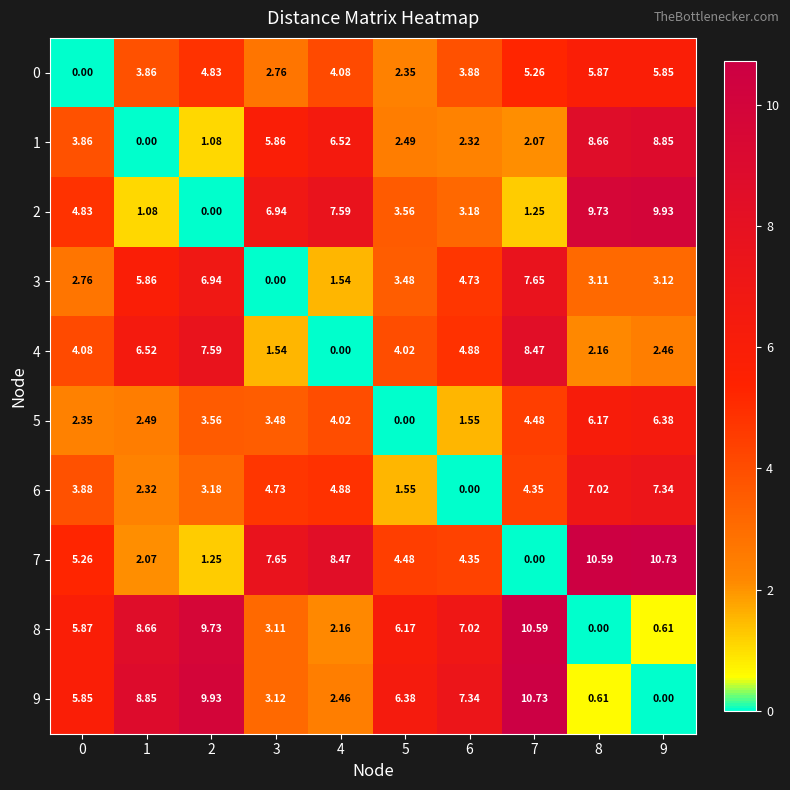

Reading left to right, transcribe all the data shown in this chart.

0: 0=0.0	1=3.9	2=4.8	3=2.8	4=4.1	5=2.4	6=3.9	7=5.3	8=5.9	9=5.8
1: 0=3.9	1=0.0	2=1.1	3=5.9	4=6.5	5=2.5	6=2.3	7=2.1	8=8.7	9=8.8
2: 0=4.8	1=1.1	2=0.0	3=6.9	4=7.6	5=3.6	6=3.2	7=1.2	8=9.7	9=9.9
3: 0=2.8	1=5.9	2=6.9	3=0.0	4=1.5	5=3.5	6=4.7	7=7.7	8=3.1	9=3.1
4: 0=4.1	1=6.5	2=7.6	3=1.5	4=0.0	5=4.0	6=4.9	7=8.5	8=2.2	9=2.5
5: 0=2.4	1=2.5	2=3.6	3=3.5	4=4.0	5=0.0	6=1.6	7=4.5	8=6.2	9=6.4
6: 0=3.9	1=2.3	2=3.2	3=4.7	4=4.9	5=1.6	6=0.0	7=4.3	8=7.0	9=7.3
7: 0=5.3	1=2.1	2=1.2	3=7.7	4=8.5	5=4.5	6=4.3	7=0.0	8=10.6	9=10.7
8: 0=5.9	1=8.7	2=9.7	3=3.1	4=2.2	5=6.2	6=7.0	7=10.6	8=0.0	9=0.6
9: 0=5.8	1=8.8	2=9.9	3=3.1	4=2.5	5=6.4	6=7.3	7=10.7	8=0.6	9=0.0